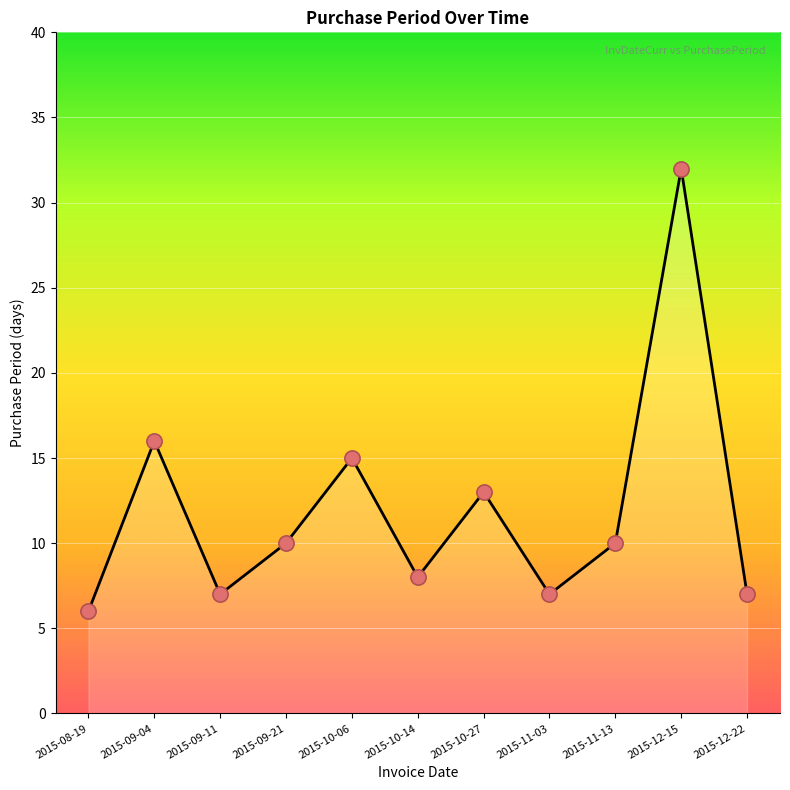

What is the change in value from 2015-09-21 to 2015-12-22?

-3